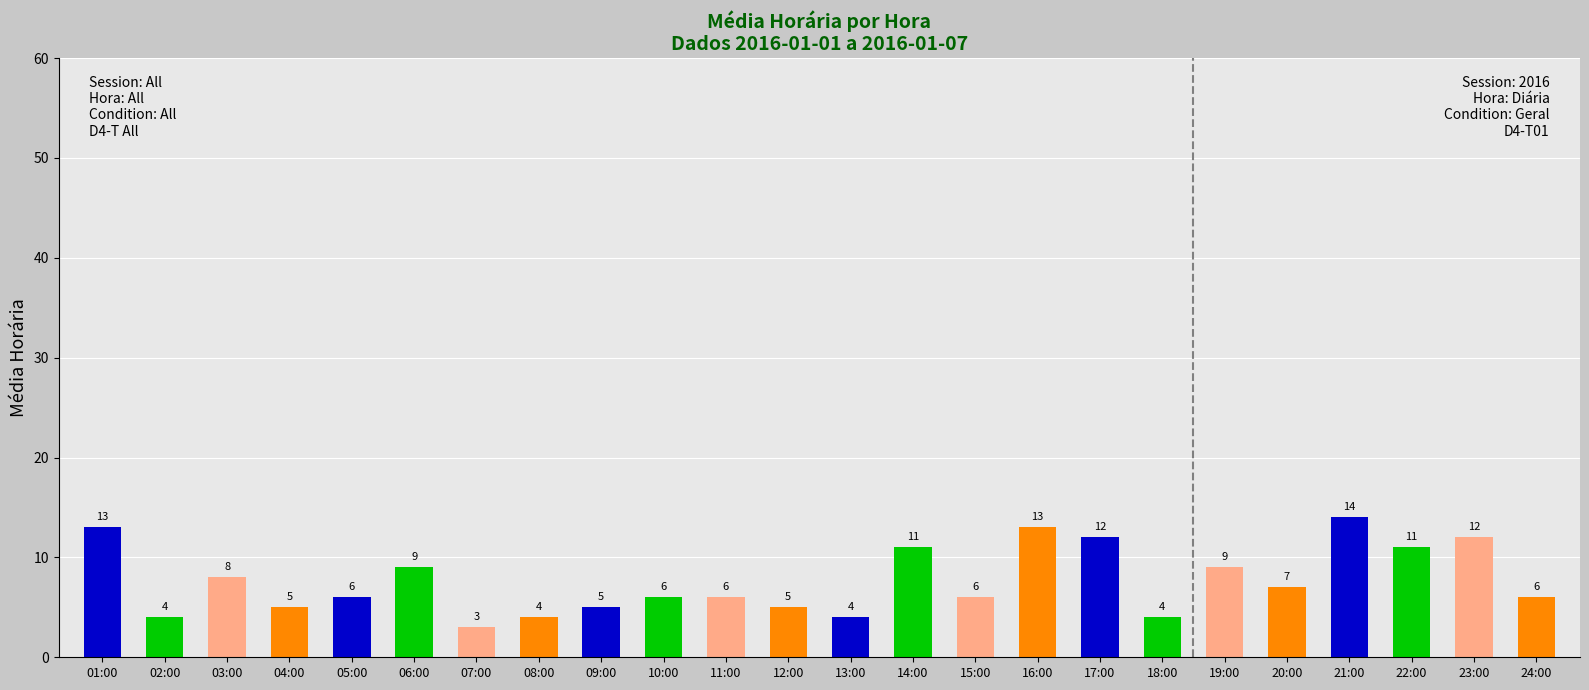

Read the value at 14:00, to the nearest 5.

10